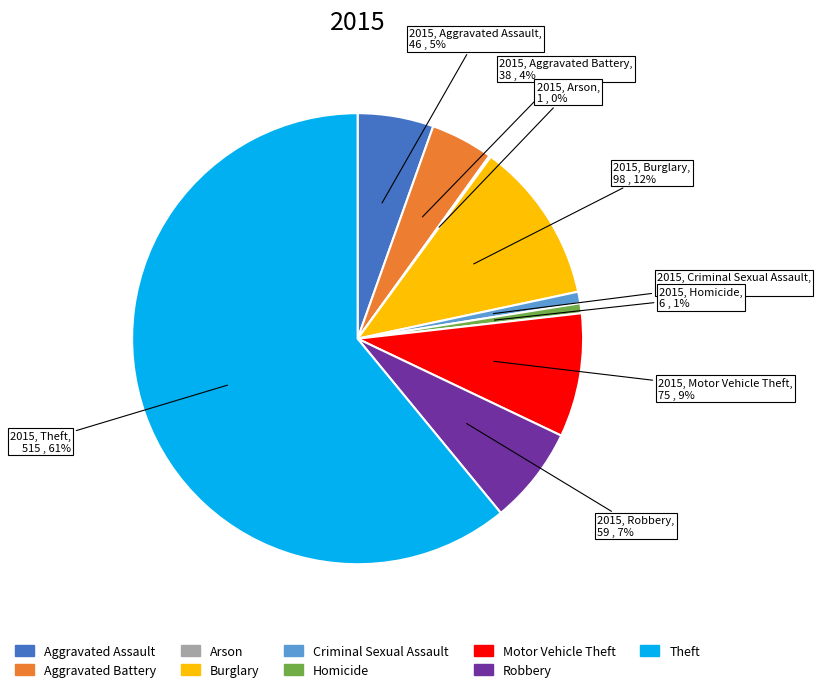

The Aggravated Assault slice represents 20% of the pie. True or false?

False